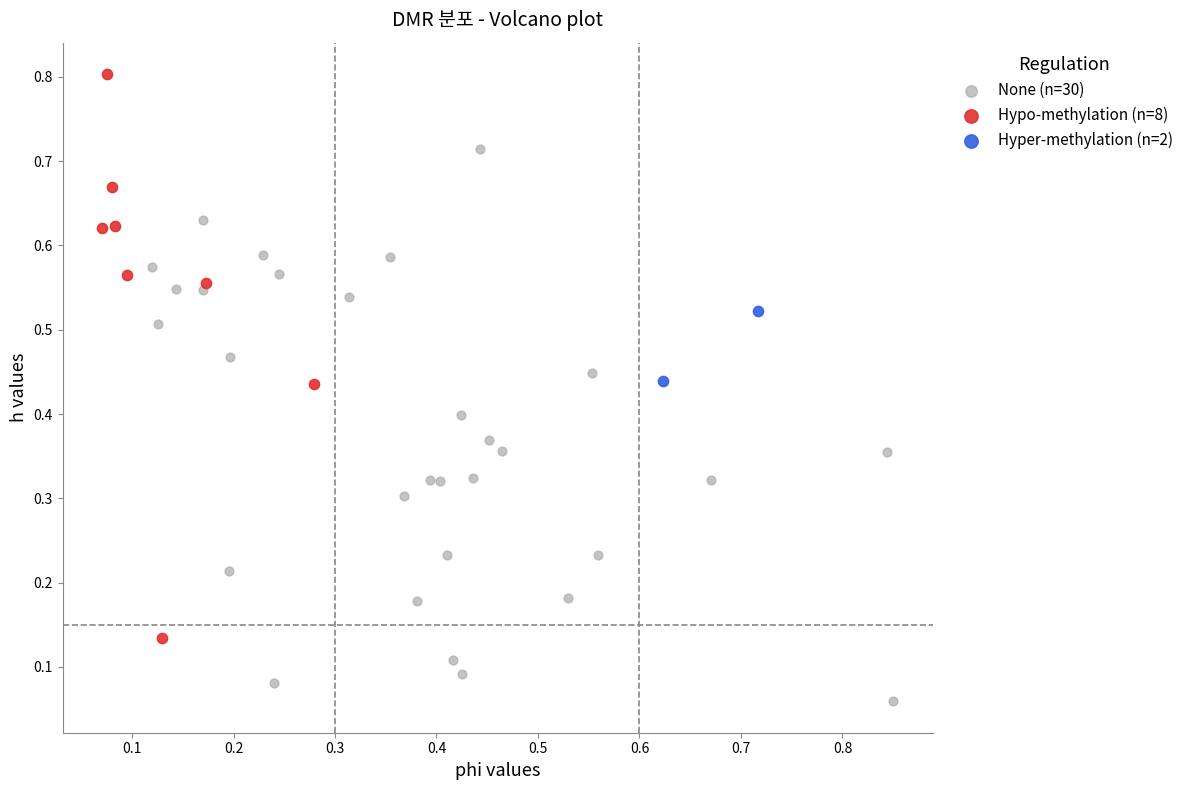

Which series has the largest Y range (max minus min)?

Hypo-methylation (n=8)